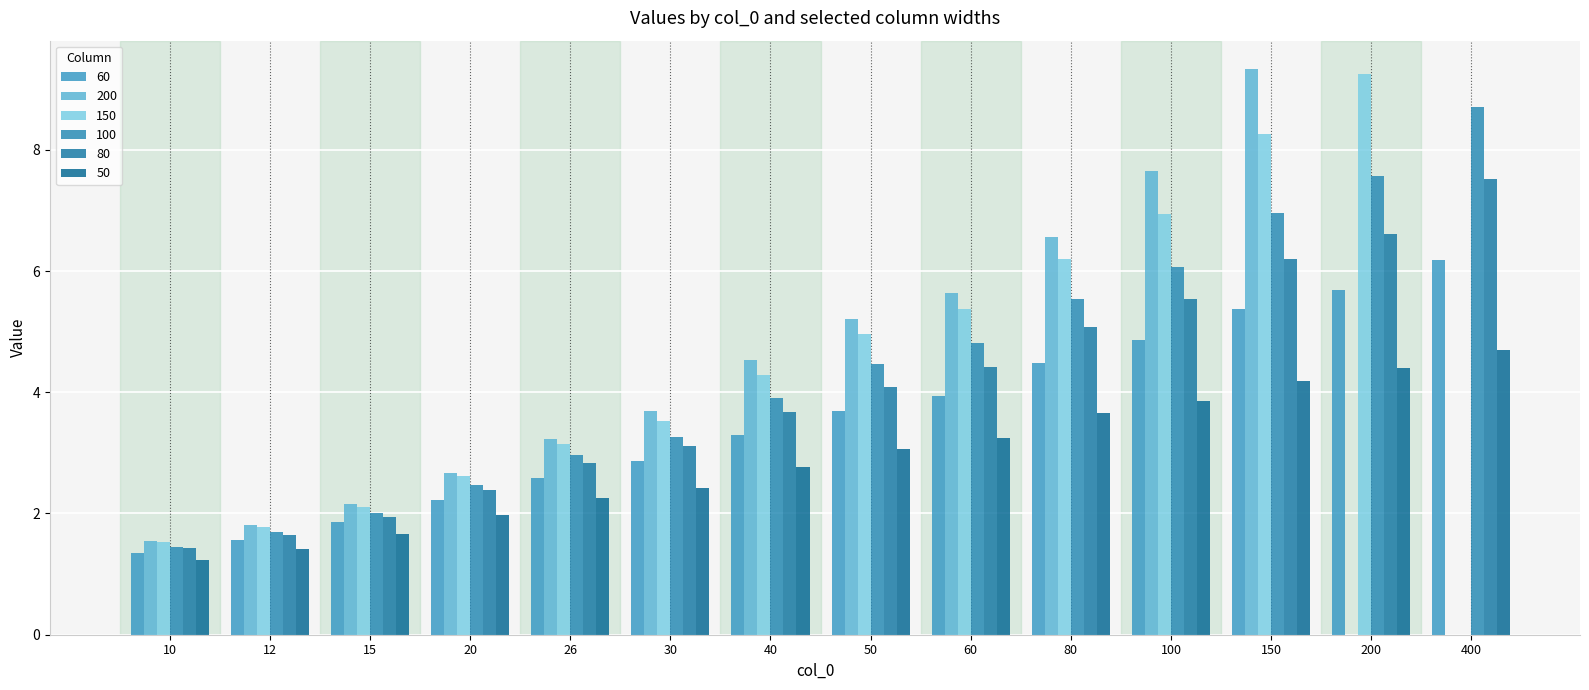

Count the number of data series in this chart.

6